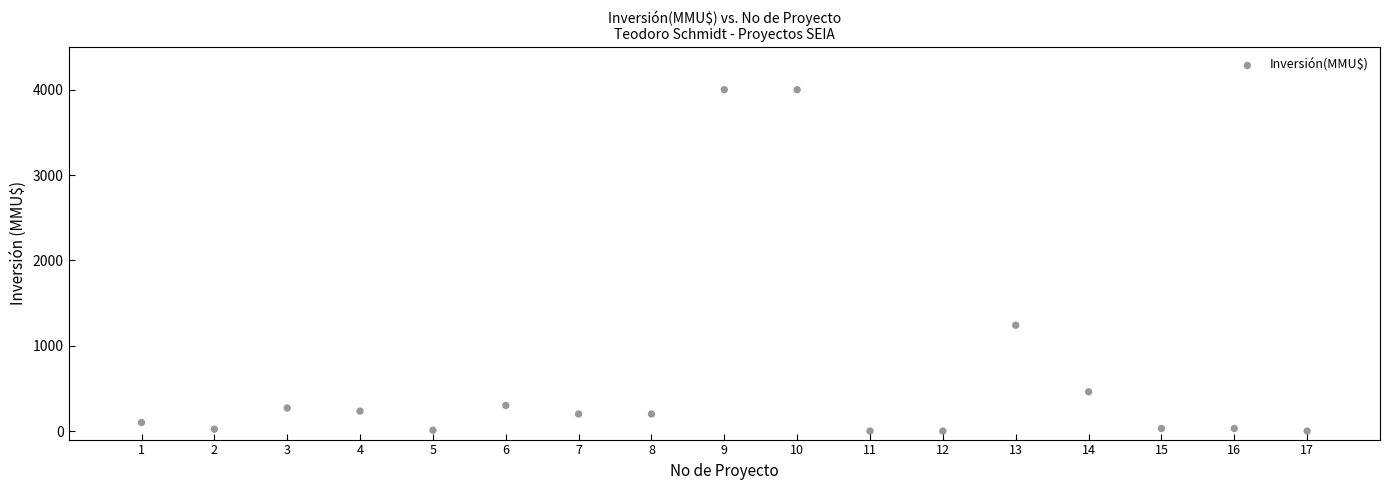

What is the range of X values (max minus min)?

16